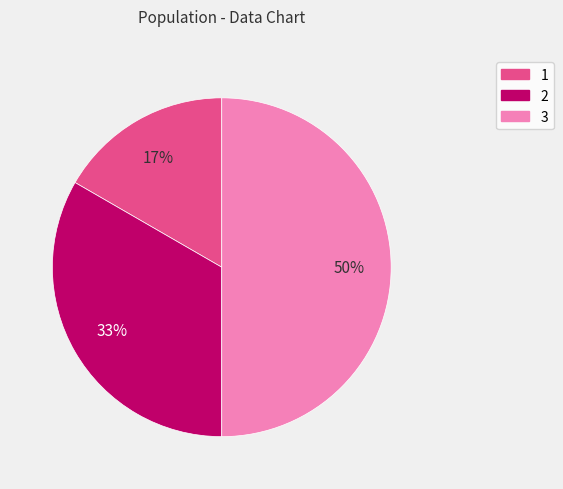

To the nearest percent, what is the average slice percentage?

33%